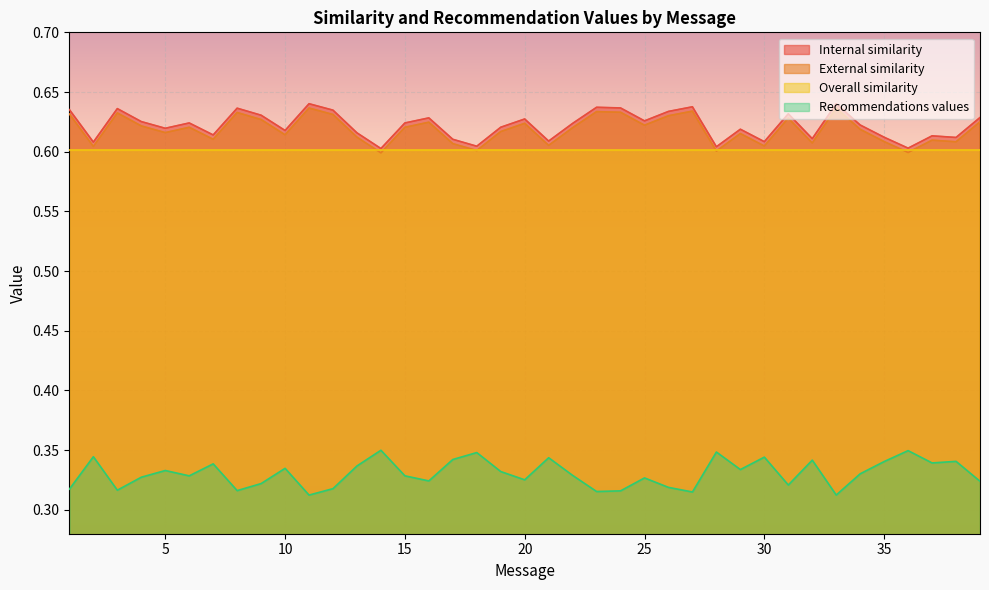

True or false: Recommendations values and Internal similarity intersect in this chart.

False